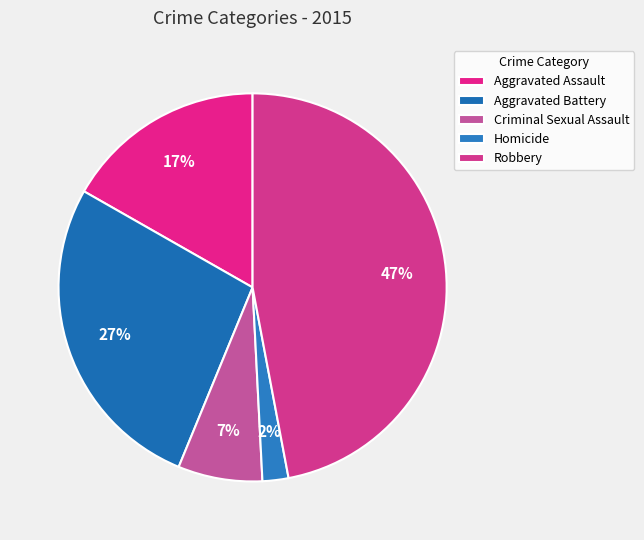

To the nearest percent, what portion does Aggravated Assault represent?

17%